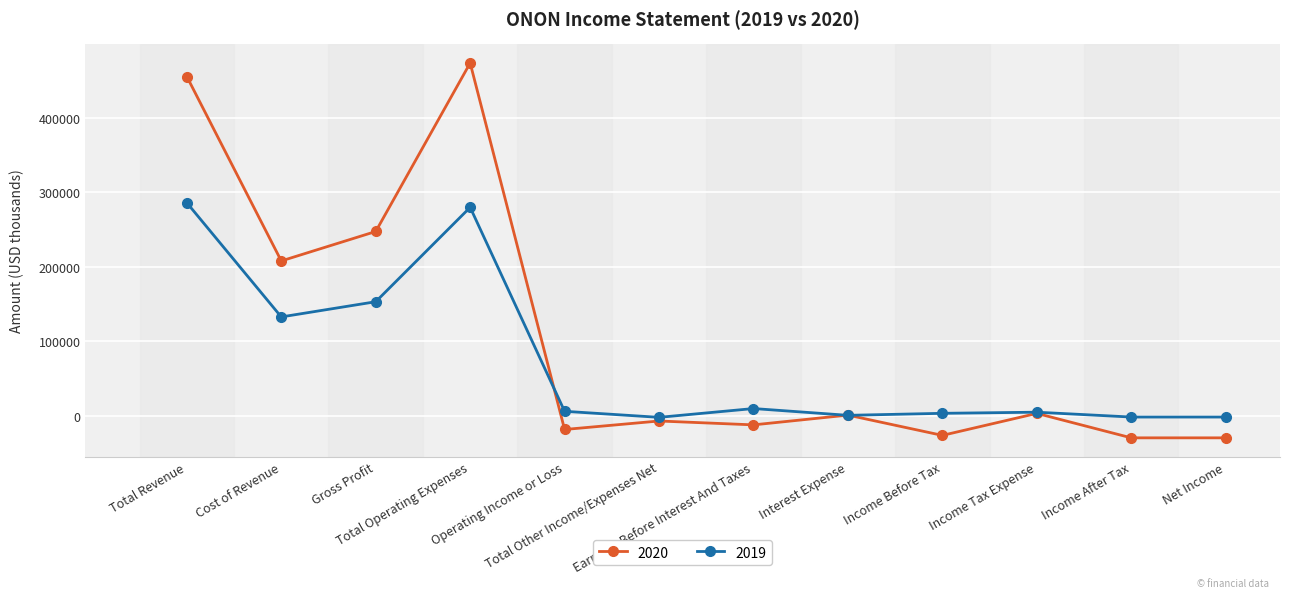

What is the sum of all 2020 values?

1265300